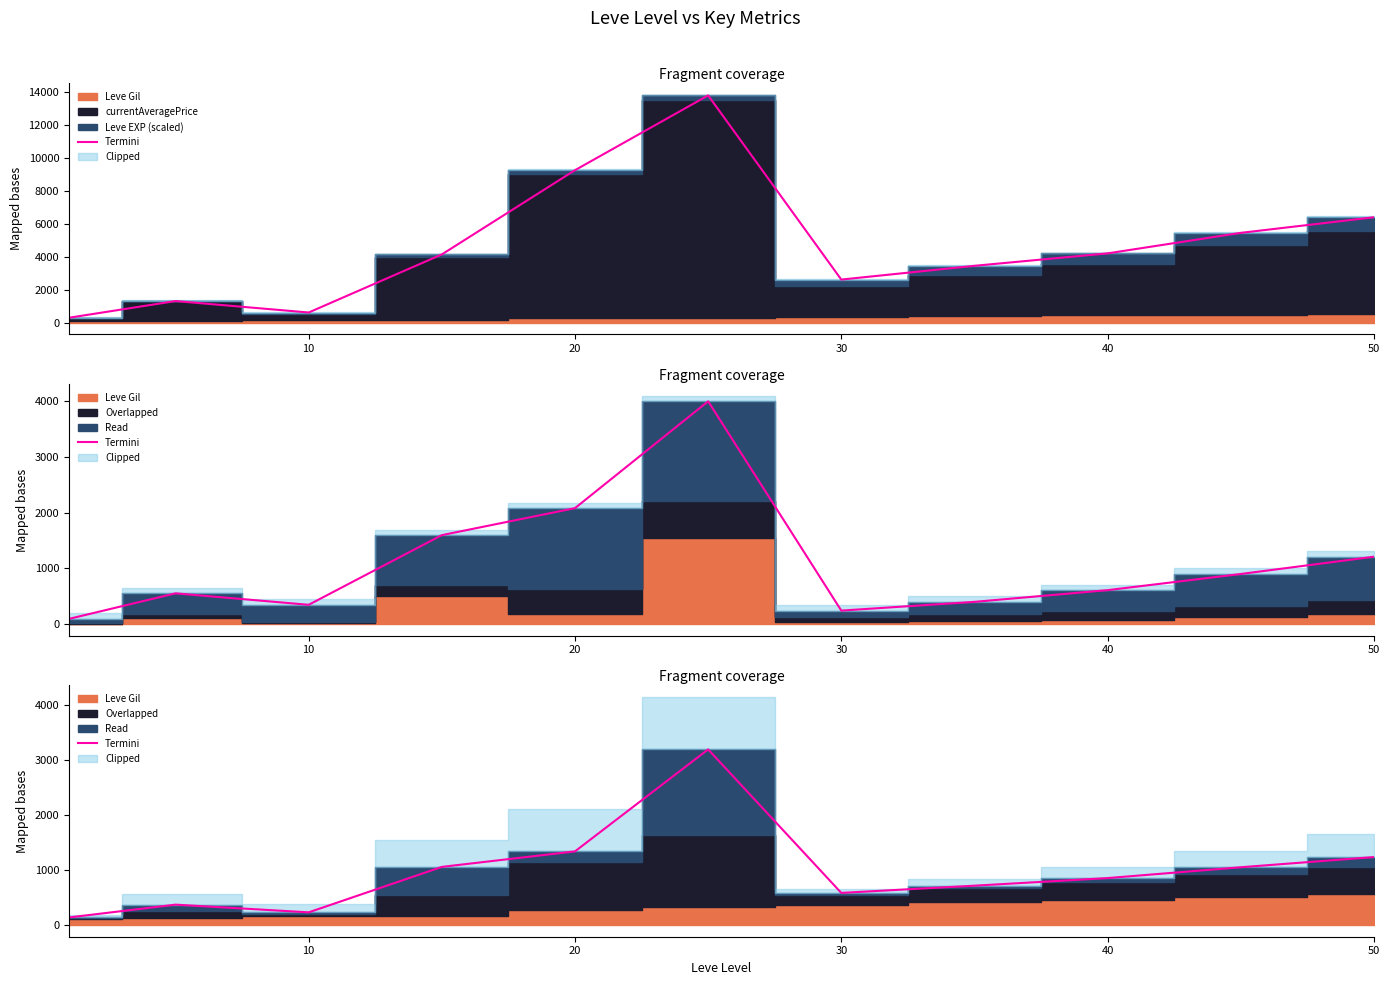

What is the difference between the maximum and second lowest values?

2961.4